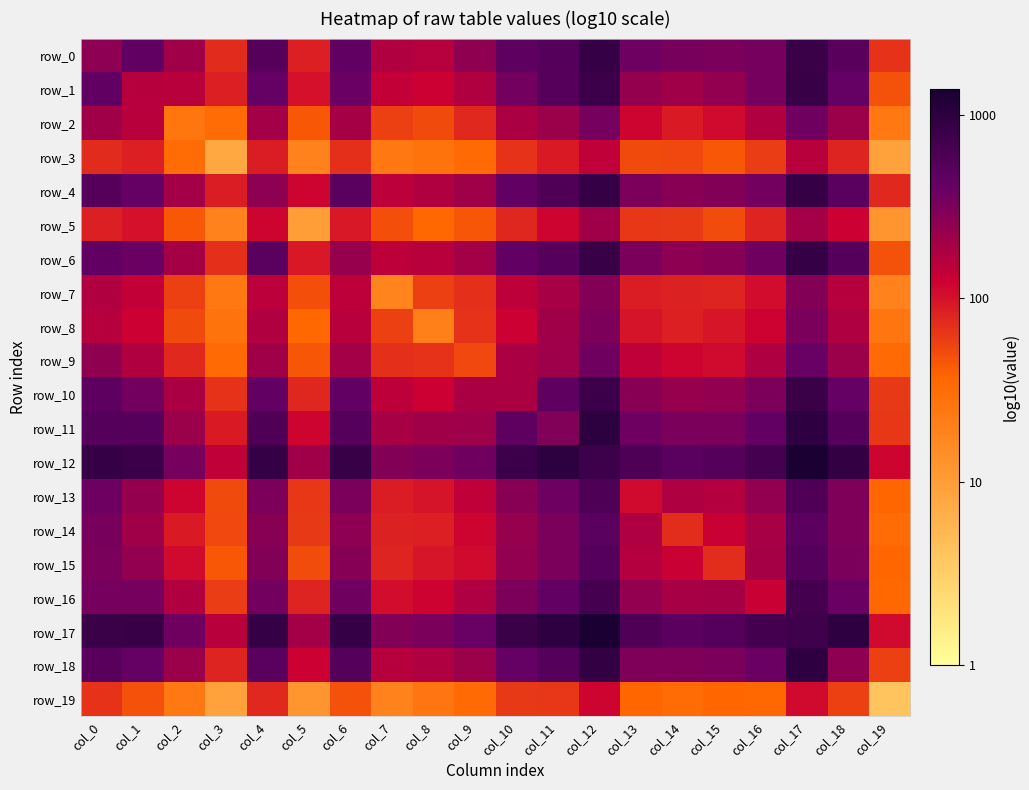

At which label is row_16 closest to 2?

col_7